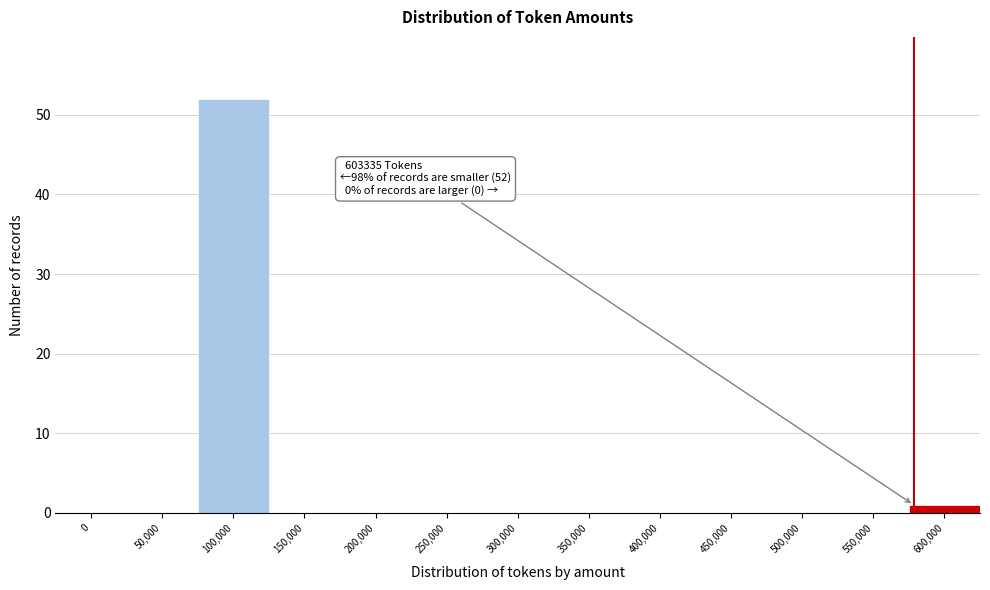

Reading left to right, transcribe all the data shown in this chart.

0=0	50,000=0	100,000=52	150,000=0	200,000=0	250,000=0	300,000=0	350,000=0	400,000=0	450,000=0	500,000=0	550,000=0	600,000=1